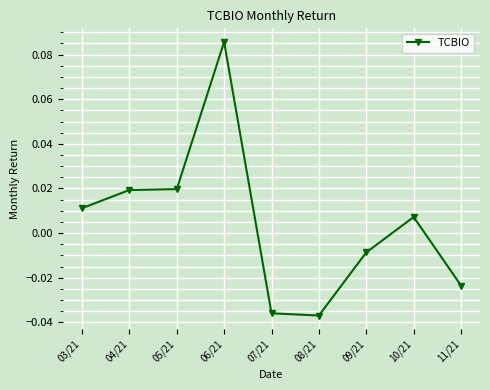

True or false: the data has more than 1 interior local peaks.

True